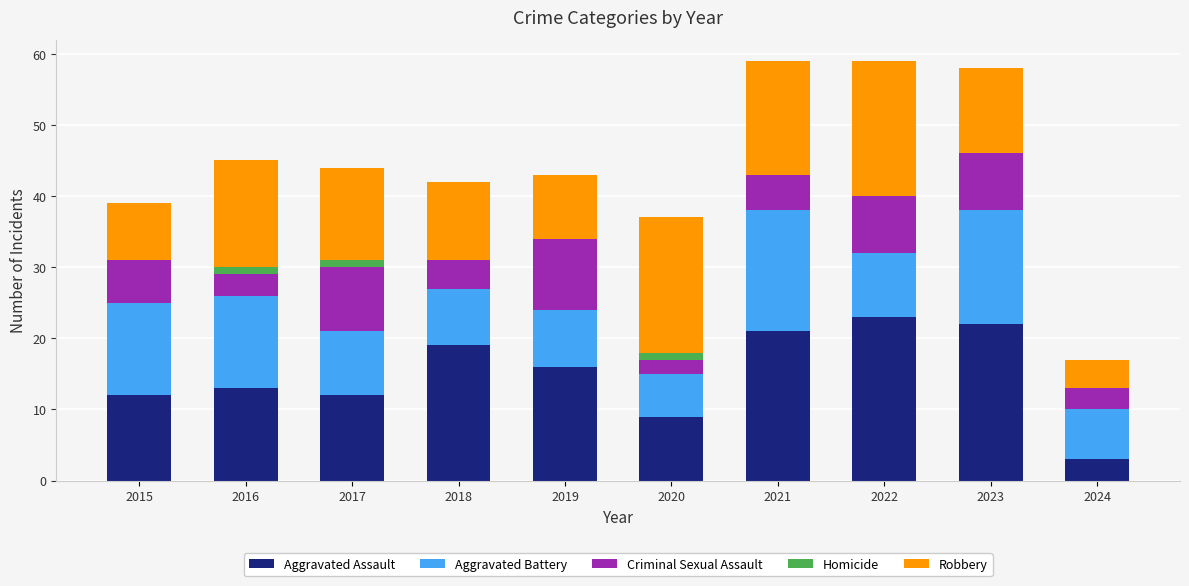

Does the chart contain stacked bars?

Yes